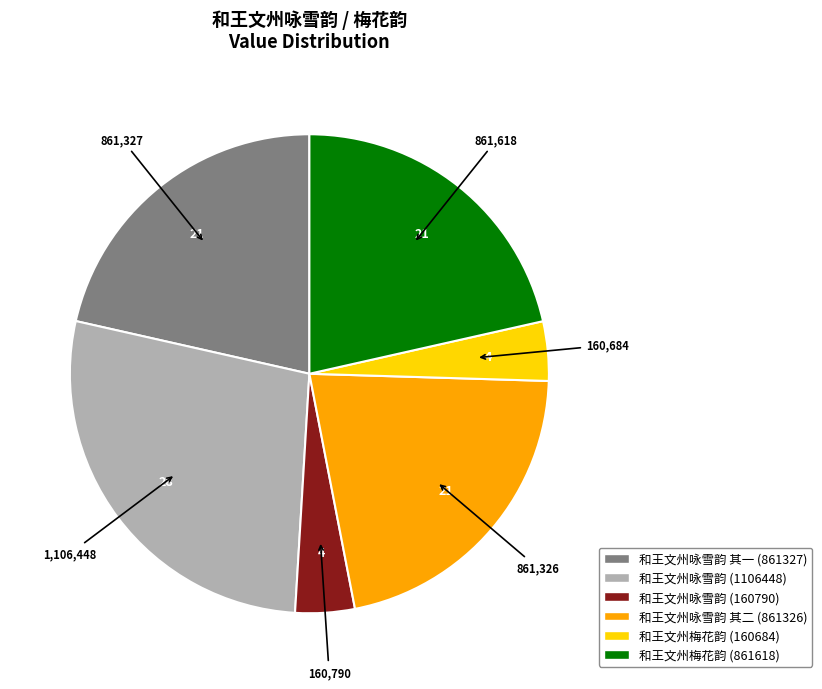

Does any single category account for the majority?

No